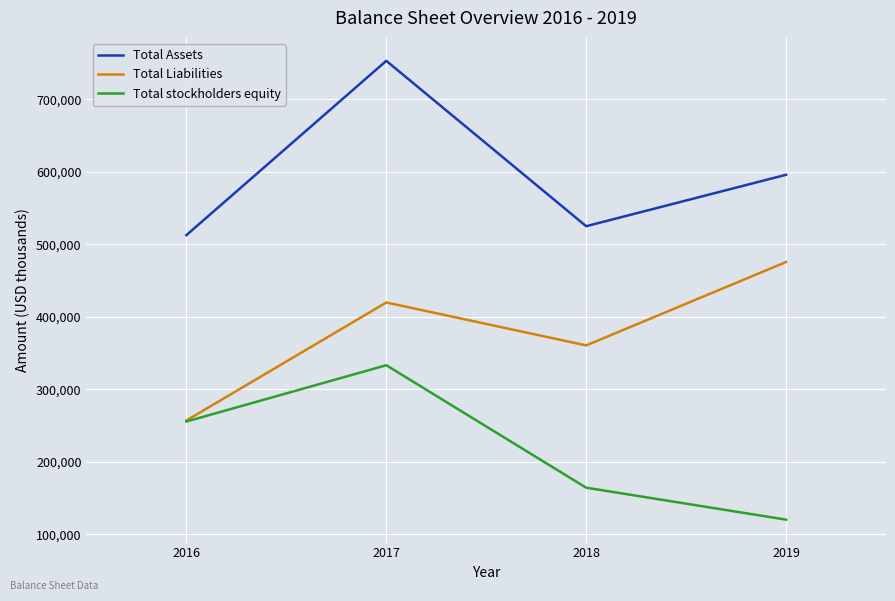

What is the total value across all series at 2017?

1505704